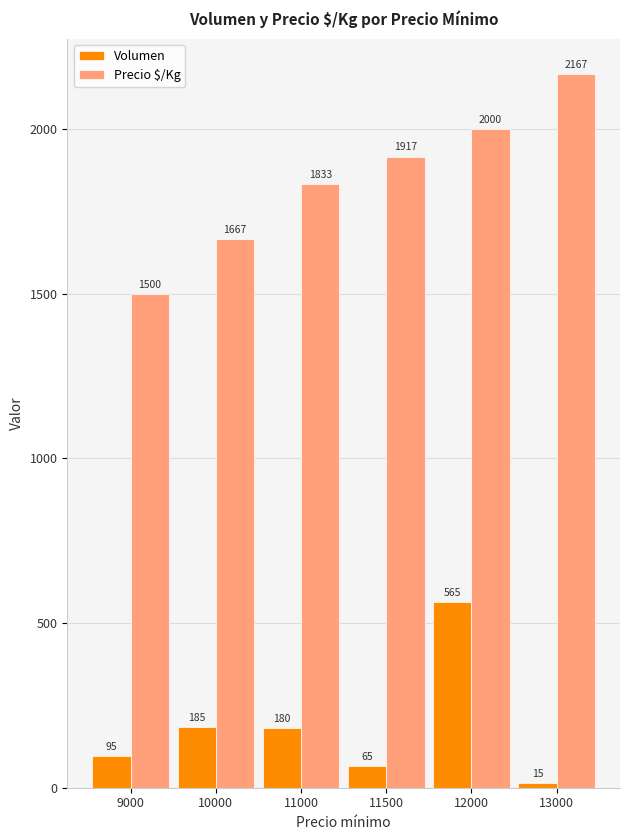

The Precio $/Kg series shows 777 at 12000. True or false?

False